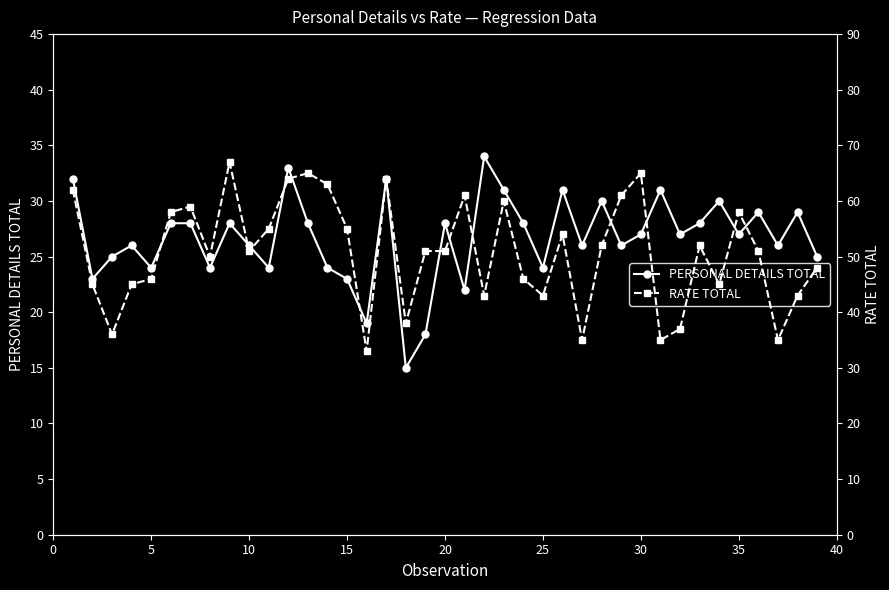

In PERSONAL DETAILS TOTAL, how many points are lower than both neighbors (excluding endpoints)?

13